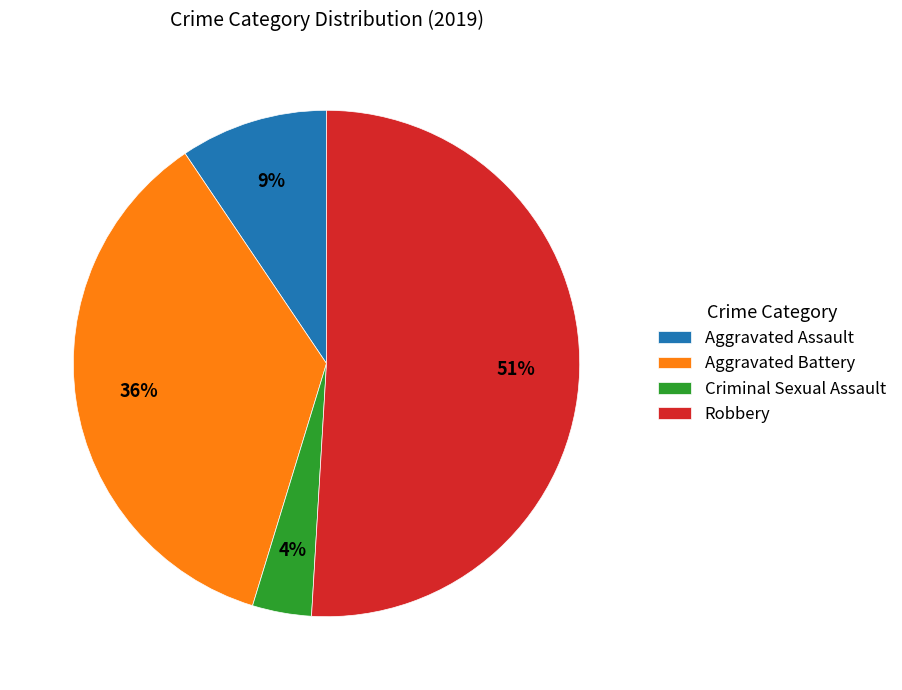

What is the ratio of the value at Robbery to the value at Aggravated Battery?

1.4